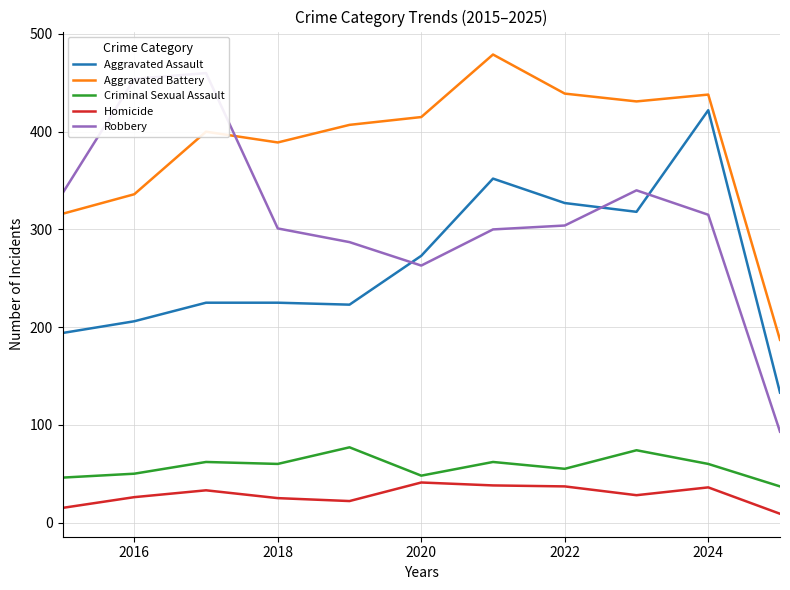

How many interior local peaks does the Homicide series have?

3